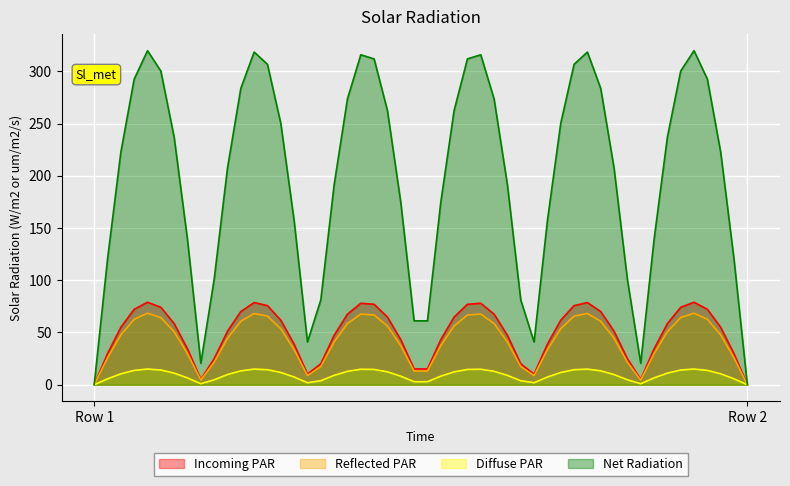

At which label does Net Radiation reach its peak?

Row 1